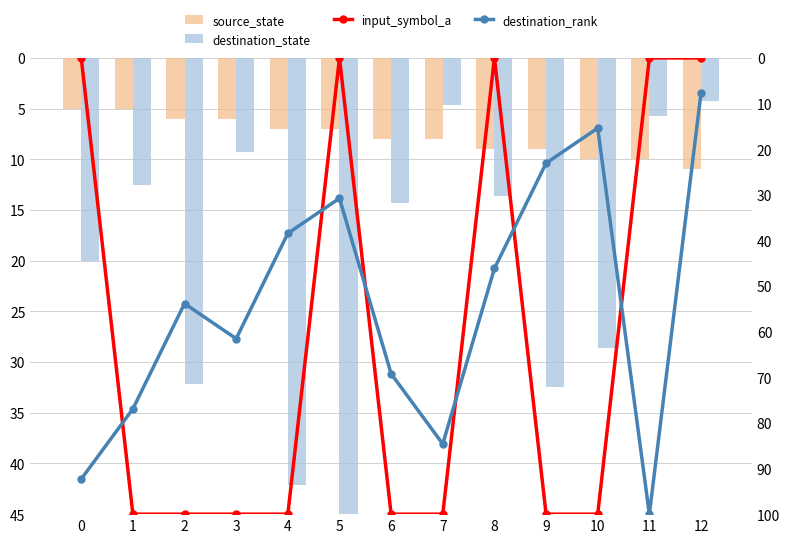

Reading left to right, what are all the values shown in this chart?

source_state: 5.0	5.0	6.0	6.0	7.0	7.0	8.0	8.0	9.0	9.0	10.0	10.0	11.0
destination_state: 20.0	12.5	32.1	9.3	42.1	45.0	14.3	4.6	13.6	32.5	28.6	5.7	4.3
input_symbol_a: 0.0	100.0	100.0	100.0	100.0	0.0	100.0	100.0	0.0	100.0	100.0	0.0	0.0
destination_rank: 92.3	76.9	53.8	61.5	38.5	30.8	69.2	84.6	46.2	23.1	15.4	100.0	7.7